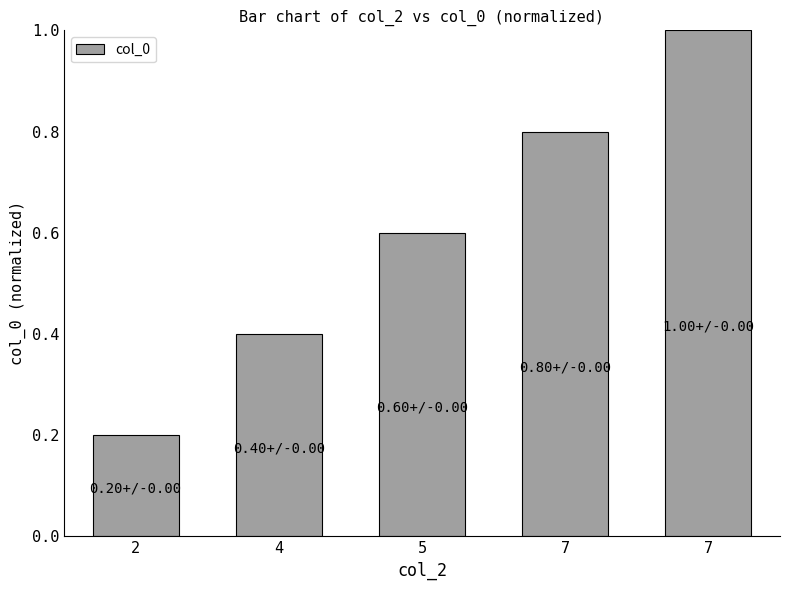

Are the bars horizontal?

No